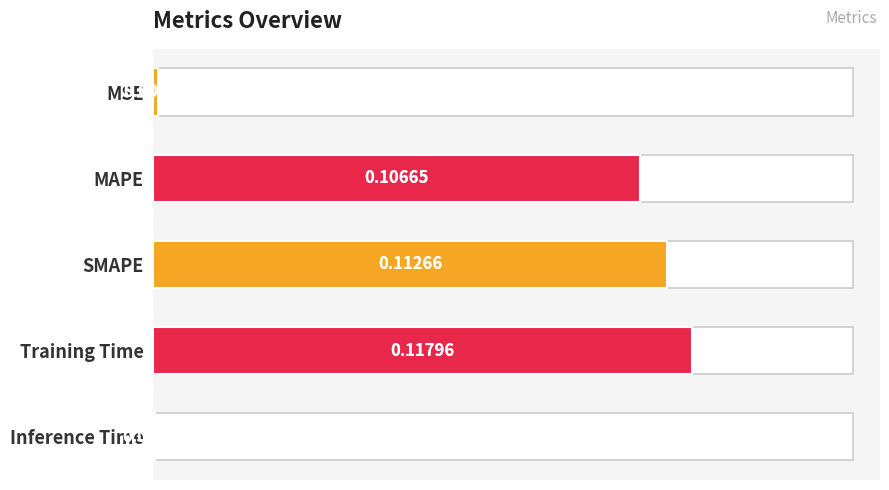

At which category does the chart reach its minimum across all series?

Inference Time